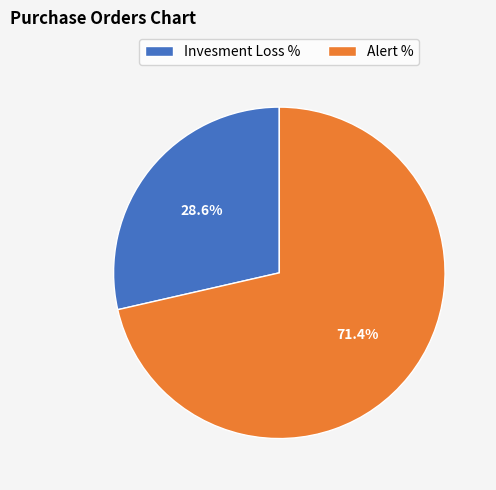

To the nearest percent, what percentage of the pie is Alert %?

71%